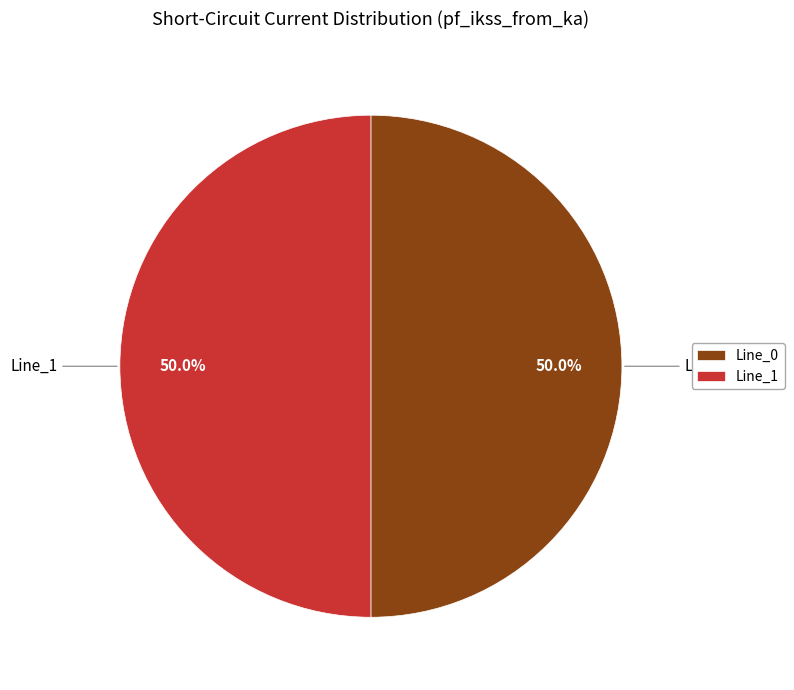

To the nearest percent, what is the combined percentage of Line_1 and Line_0?

100%